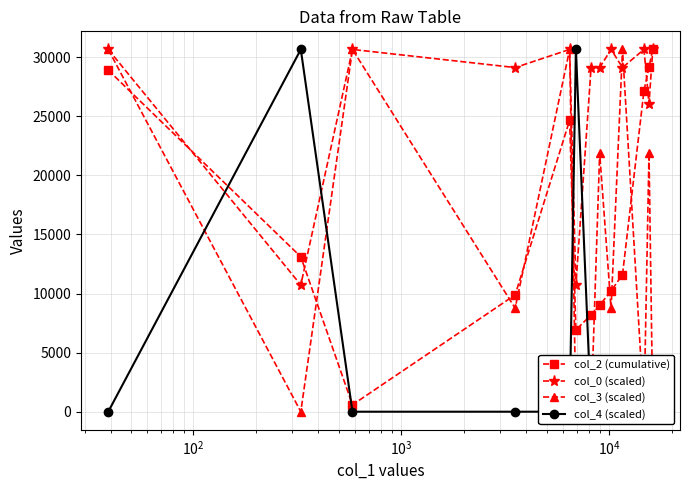

How many interior local valleys does the col_0 (scaled) series have?

5